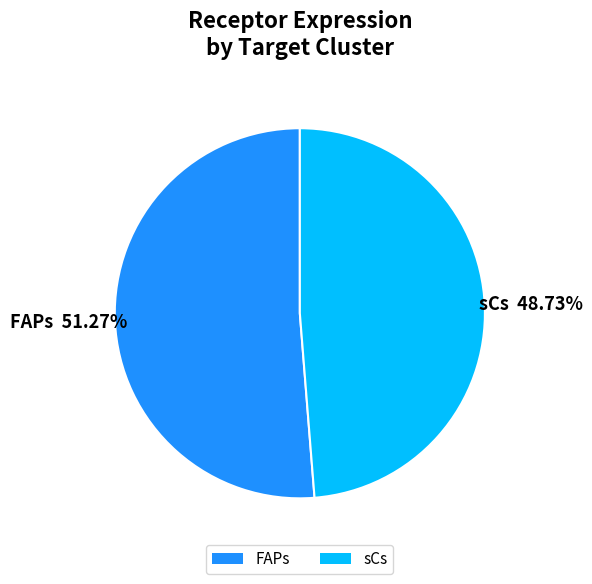

To the nearest percent, what is the difference between the sCs and FAPs slice percentages?

3%